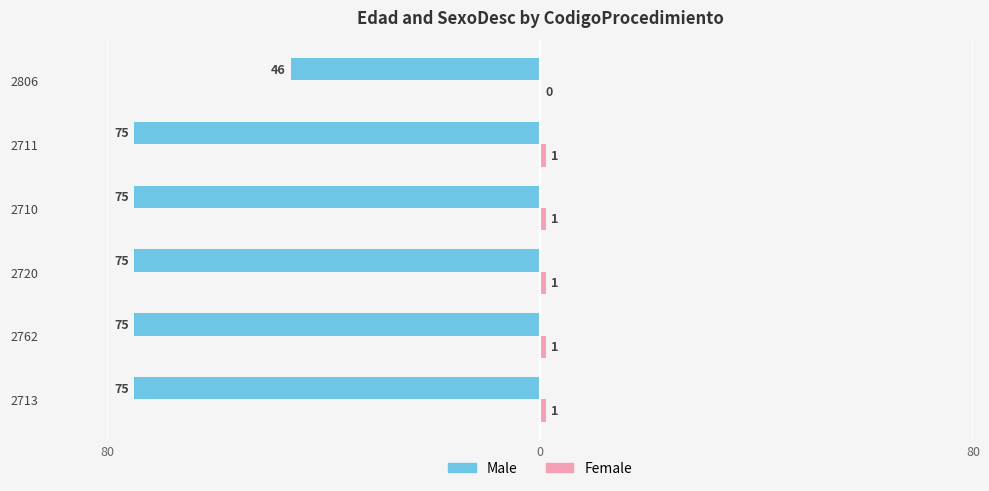

Does the chart contain stacked bars?

No